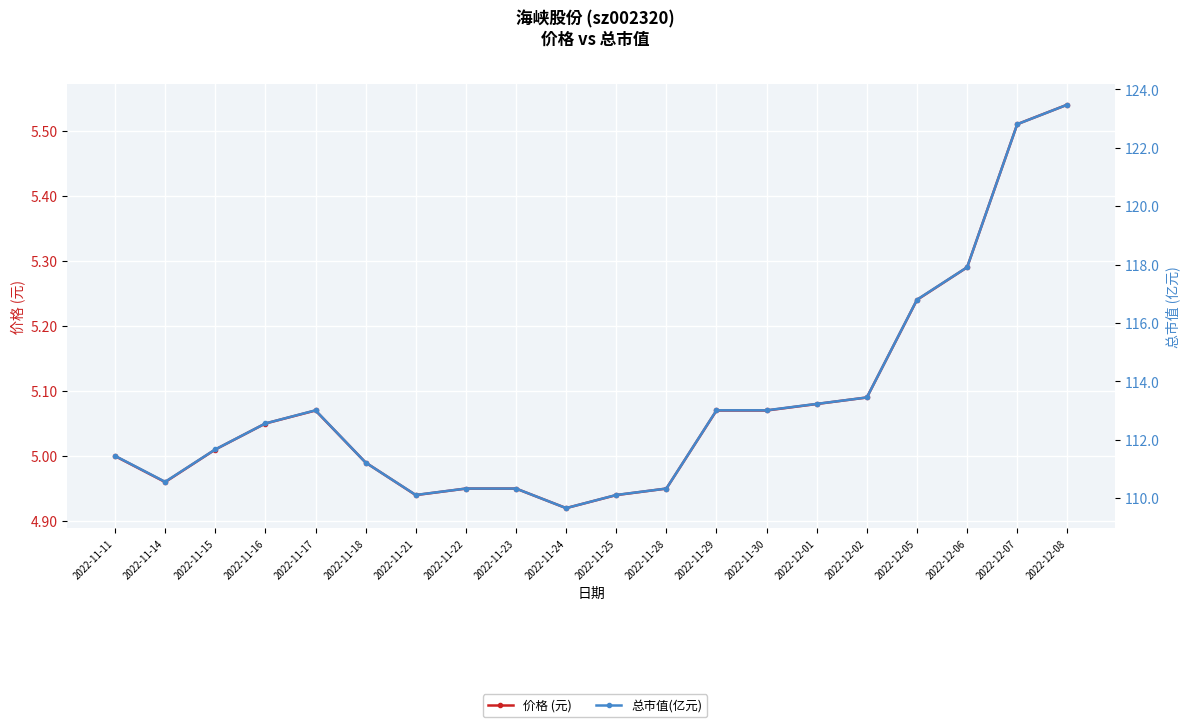

What value does the 价格 (元) series have at 2022-12-01?

5.1